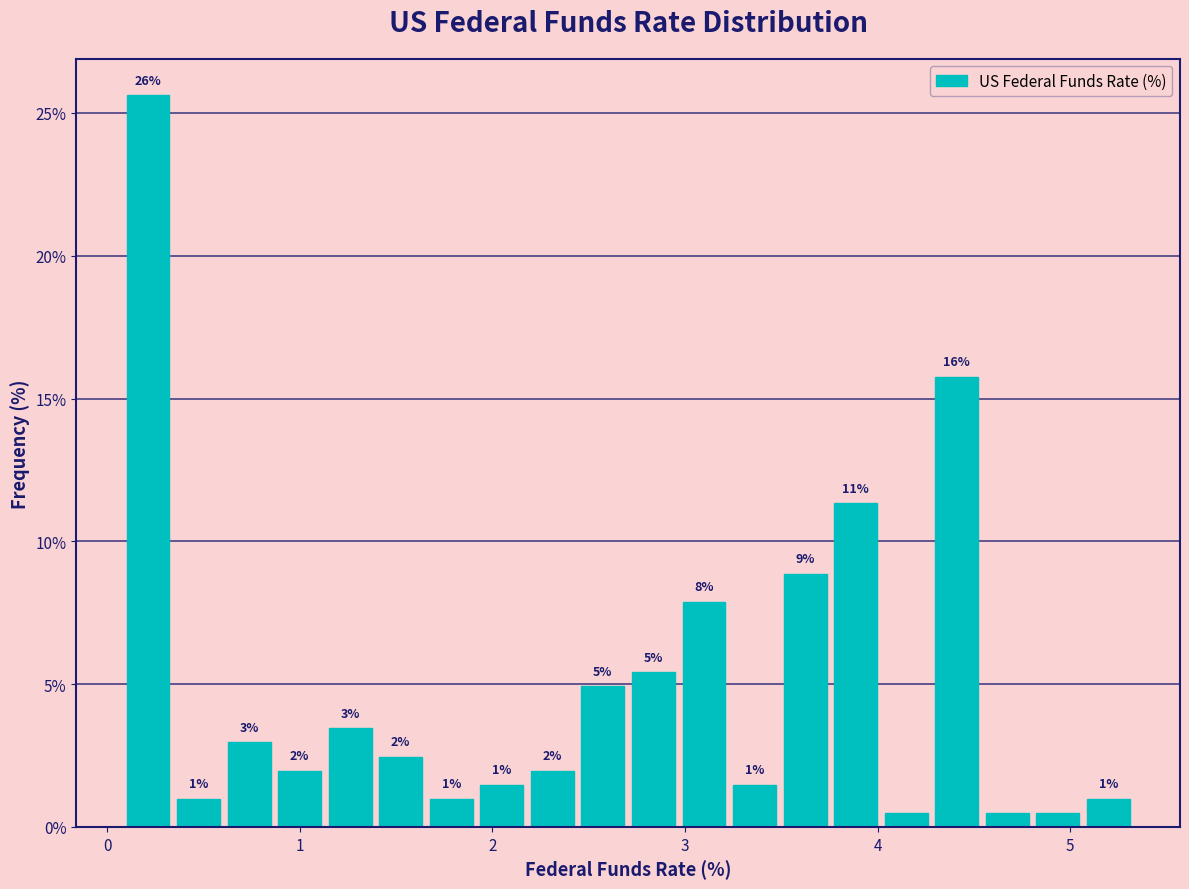

Read against the x-axis, roughly where is the centre of the tallest bar?

0.2